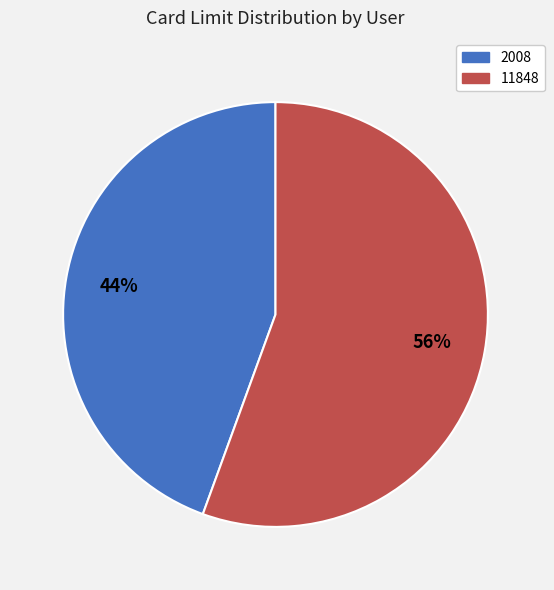

To the nearest percent, what percentage of the pie is 2008?

44%